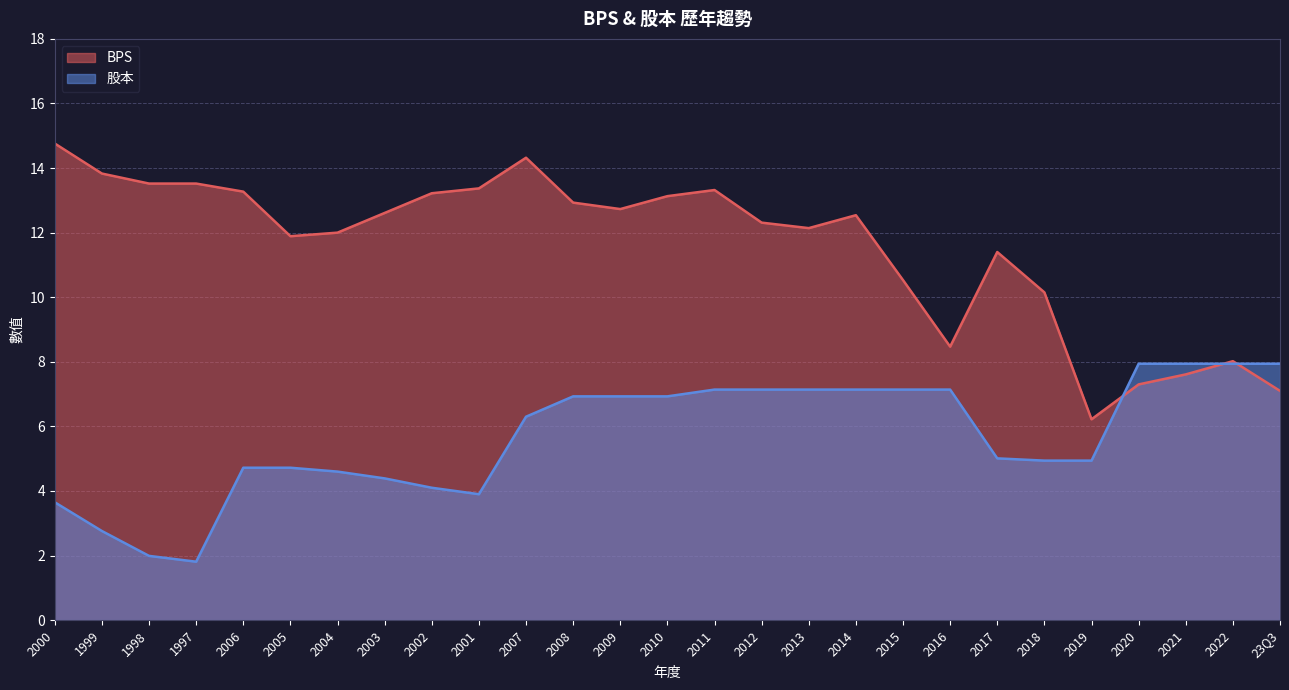

What is the approximate value of BPS at 2019?

6.2